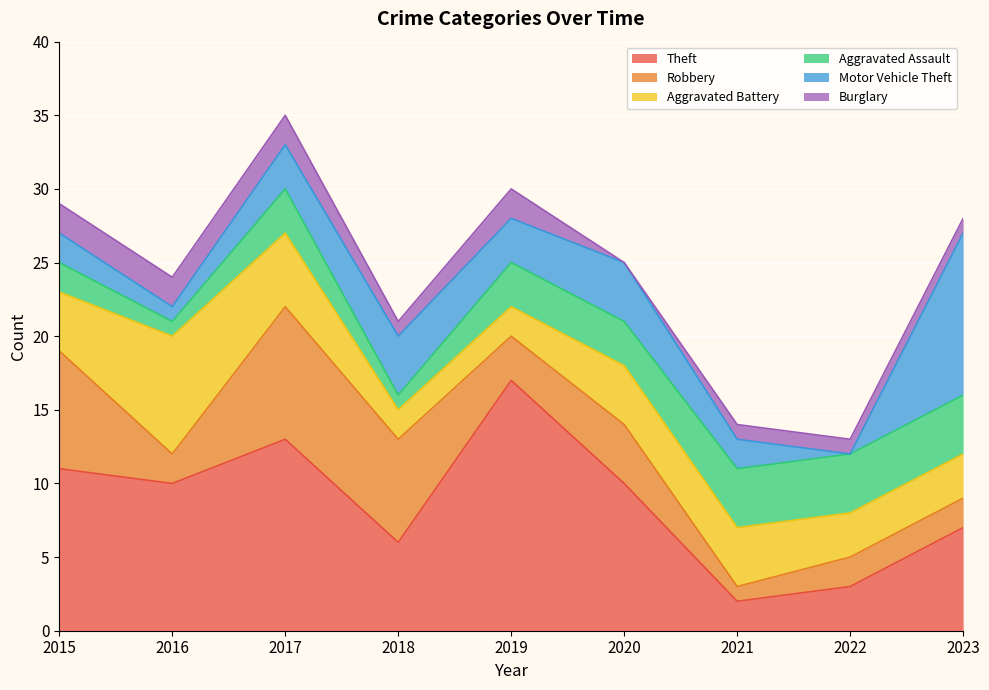

How many distinct data groups are displayed?

6